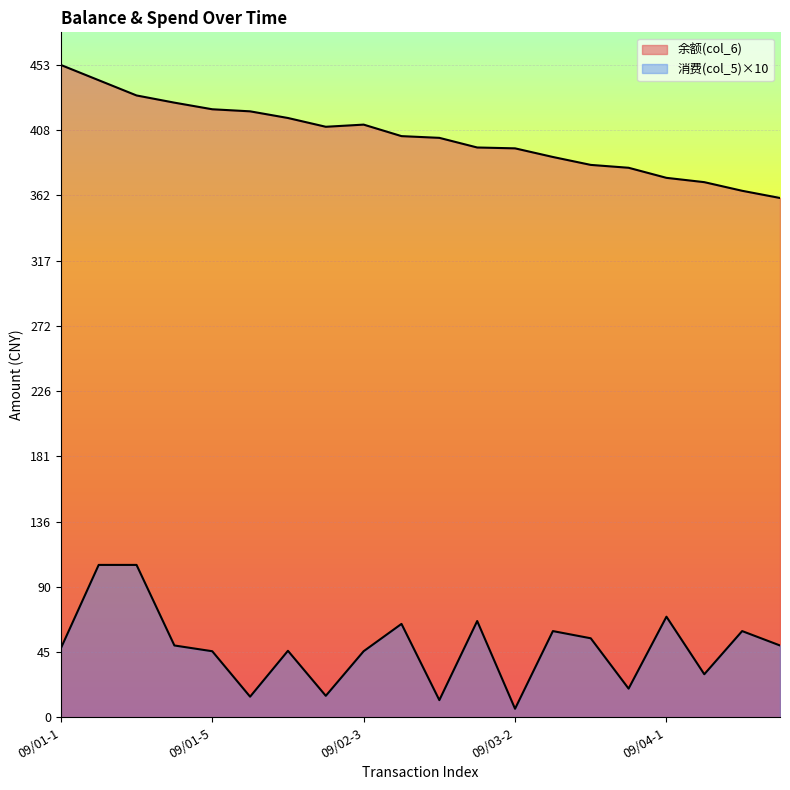

At which label does 消费(col_5) first exceed 50?

09/01-2